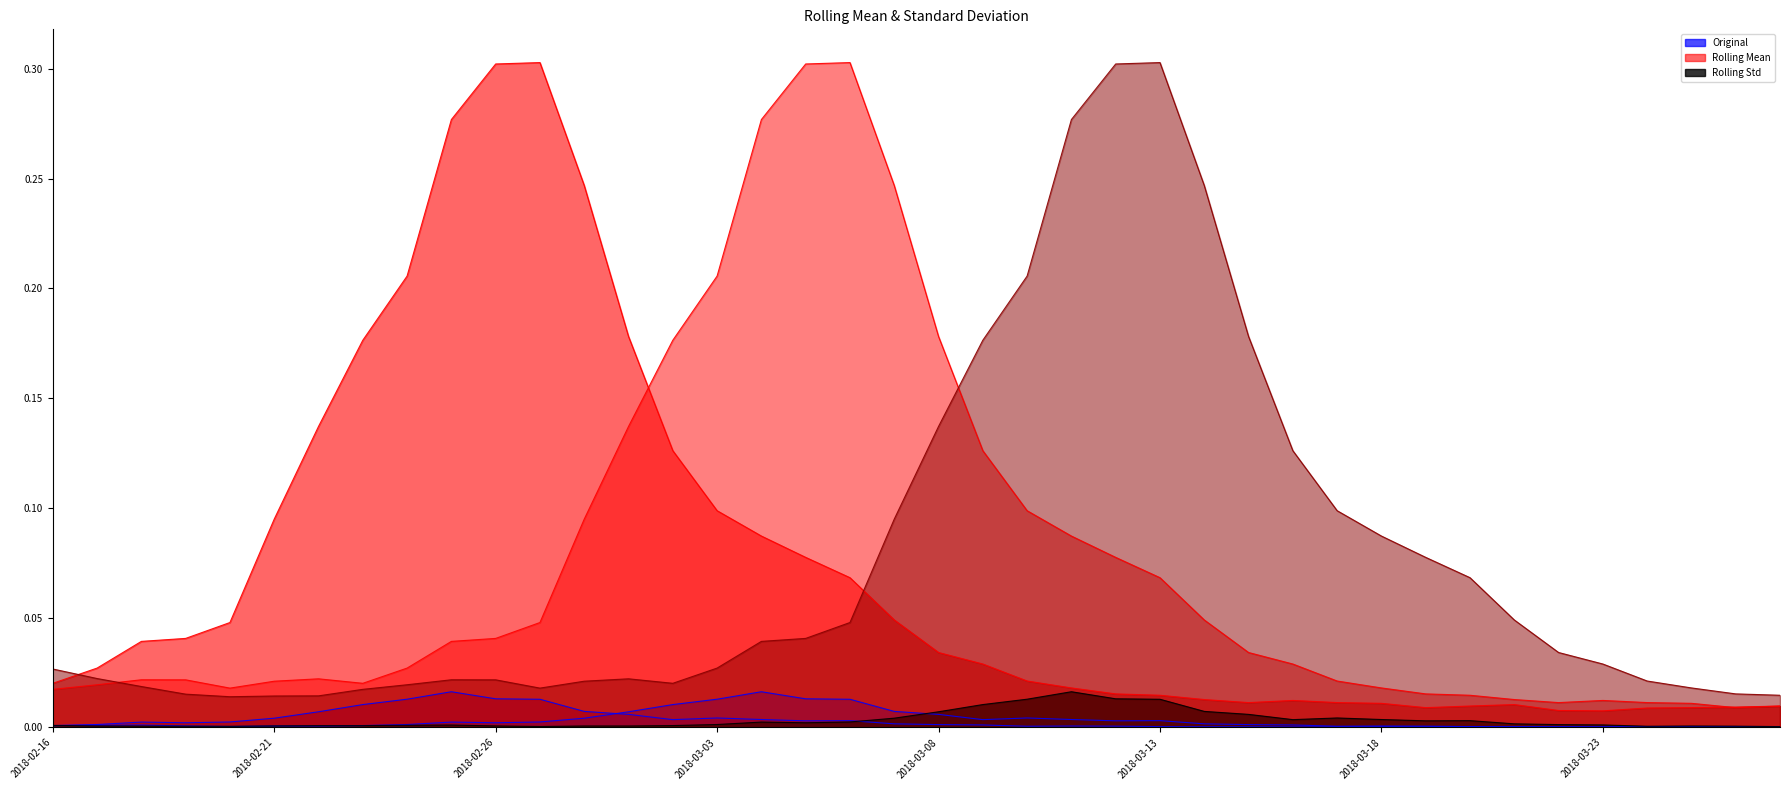

Count the number of categories in the chart.

40